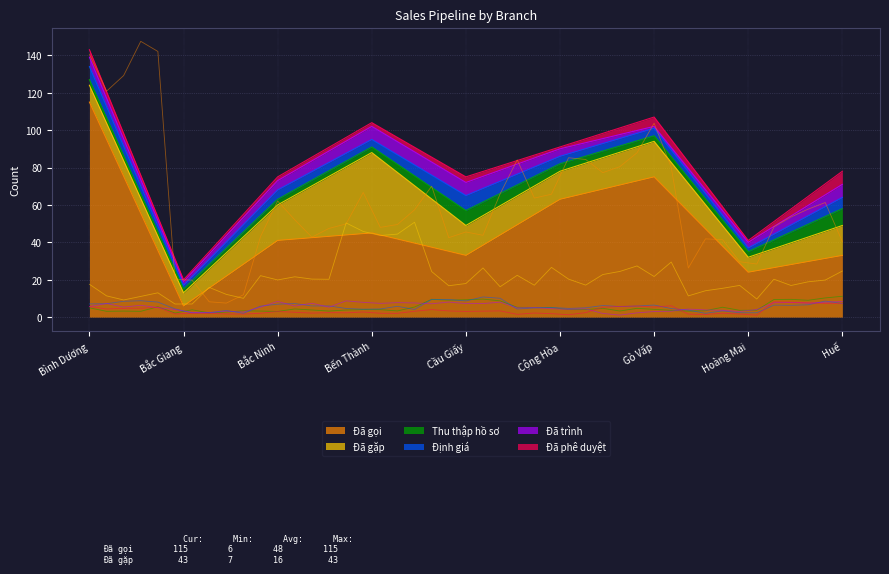

Does the chart display data point markers on the line(s)?

No